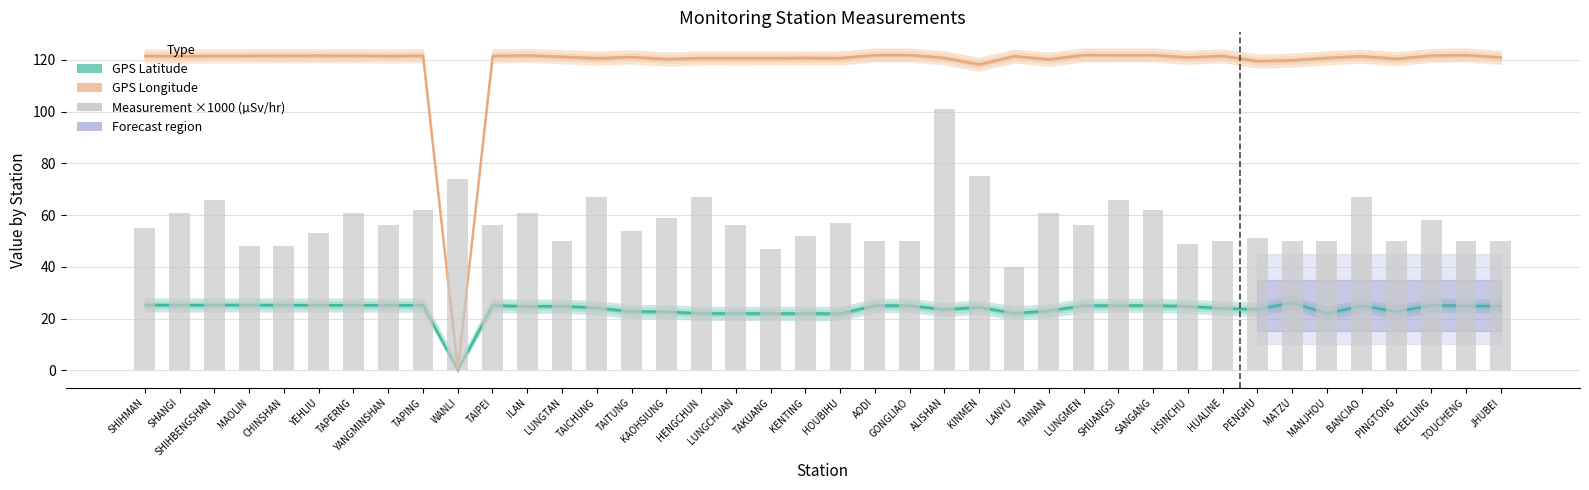

Which series has the widest spread of values?

GPS Longitude